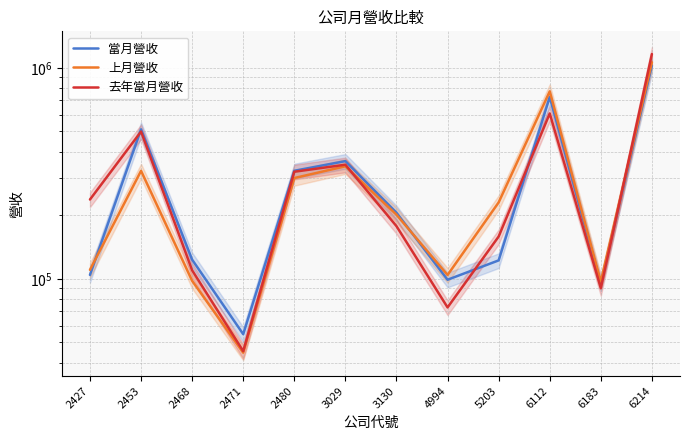

What is the value of the 當月營收 point at the 6th from the left?

361189